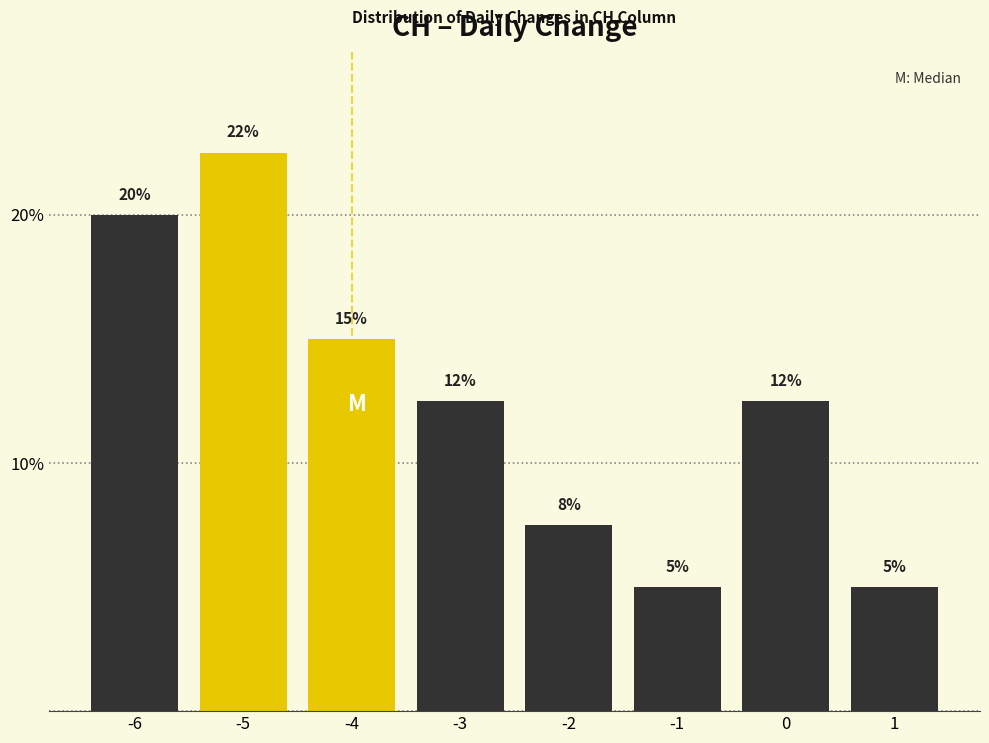

Read the value at -6.

20.0